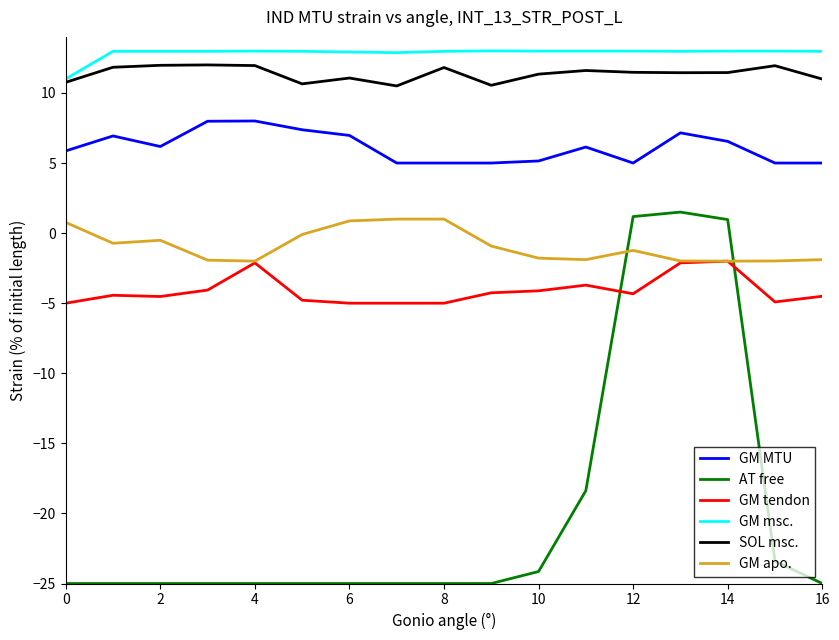

What are all the series names shown in the legend?

GM MTU, AT free, GM tendon, GM msc., SOL msc., GM apo.